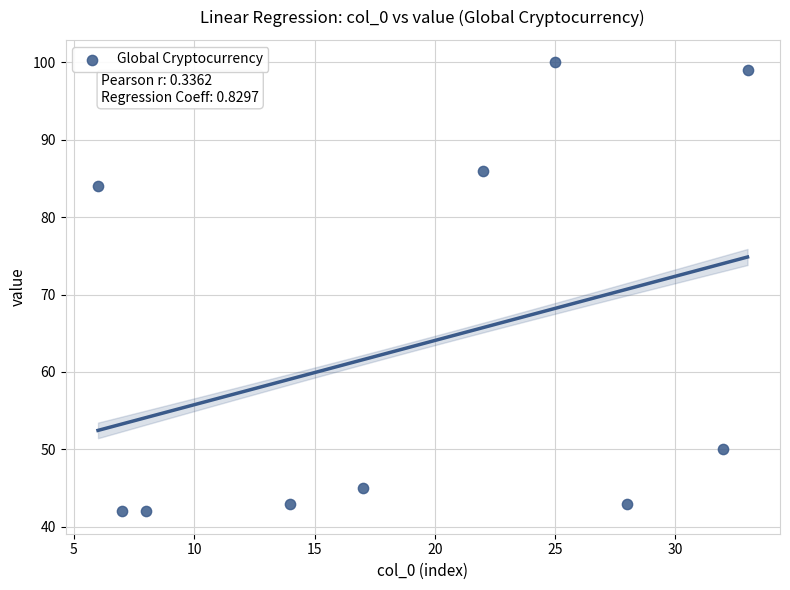

What Y value in the scatter plot is closest to 71?

84